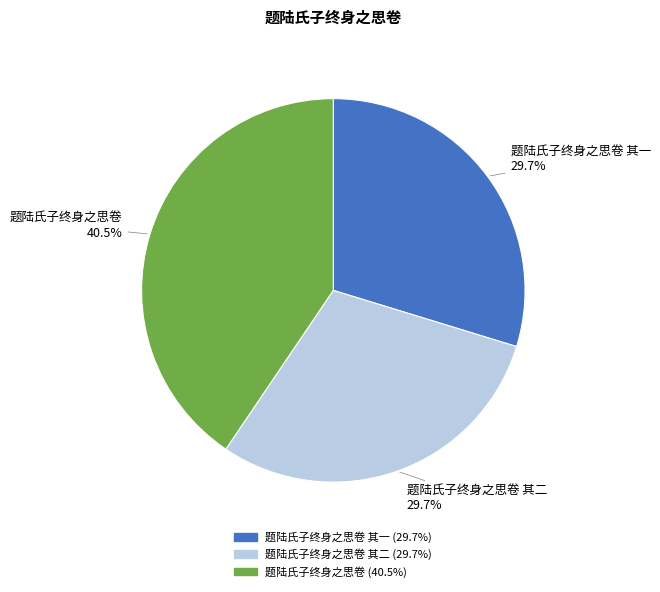

Is there any slice that represents more than half of the pie?

No